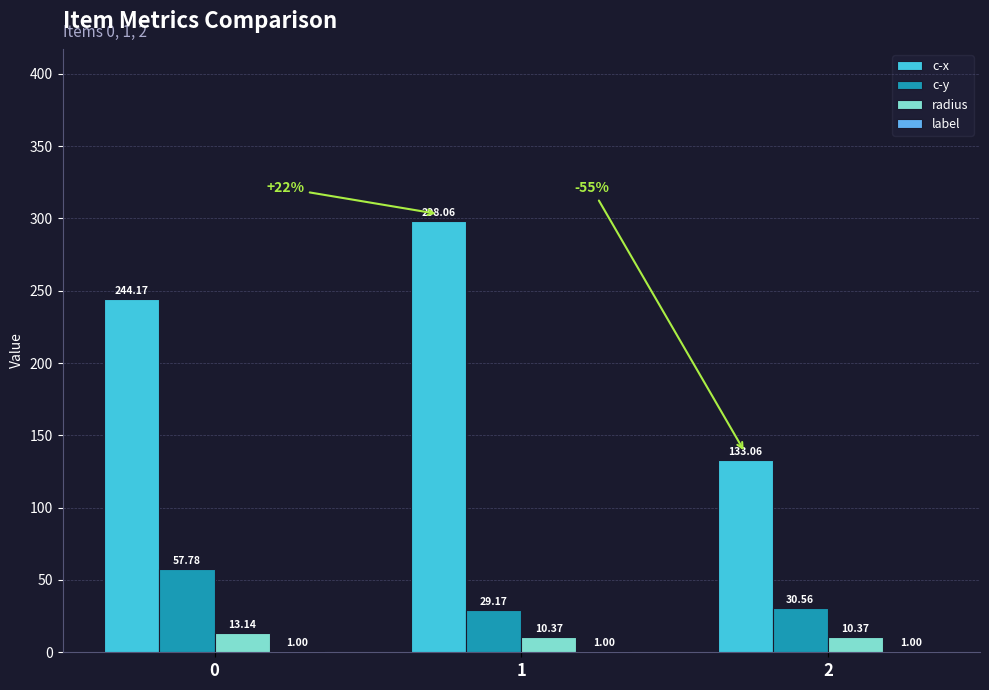

Between 1 and 2, which series saw the biggest shift?

c-x